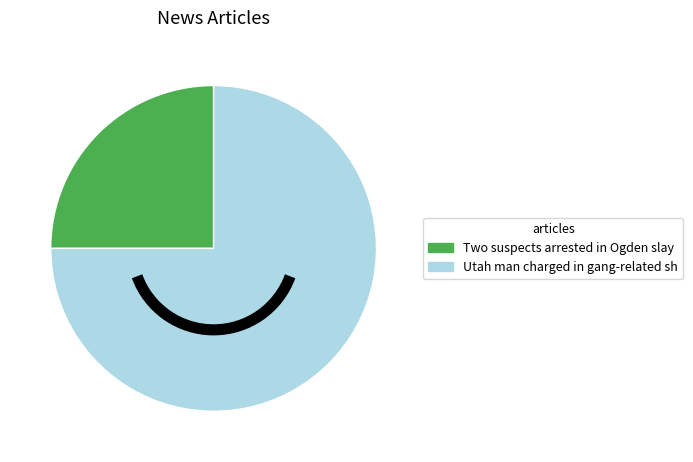

Does any single category account for the majority?

Yes